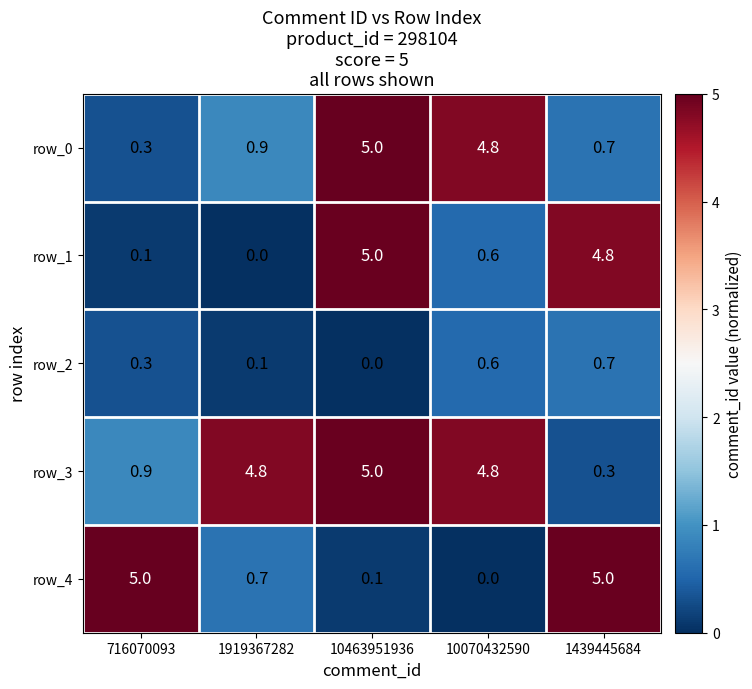

What is the difference between the maximum and second lowest values in the row_4 series?

4.9